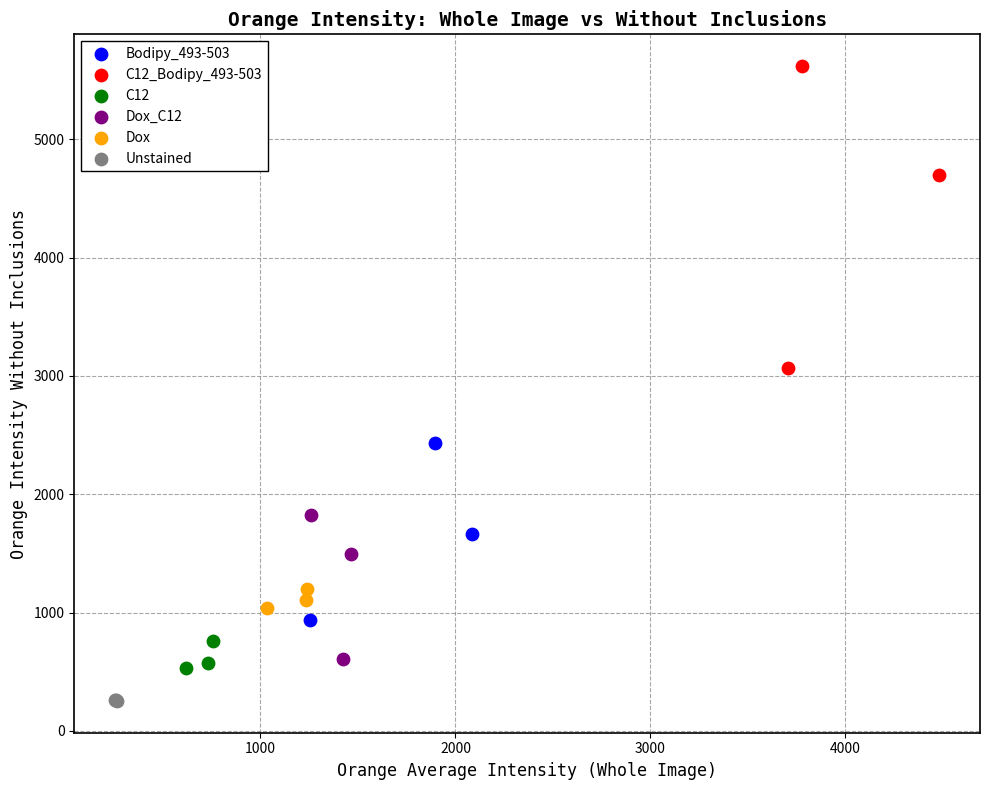

Which series has the largest Y range (max minus min)?

C12_Bodipy_493-503